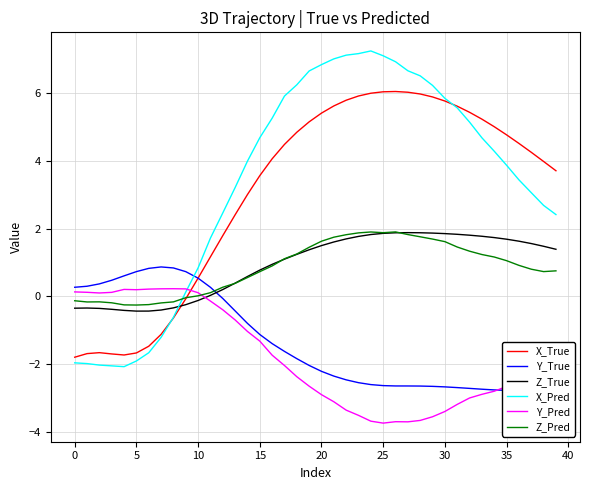

How many values in the X_True series exceed 4?

22